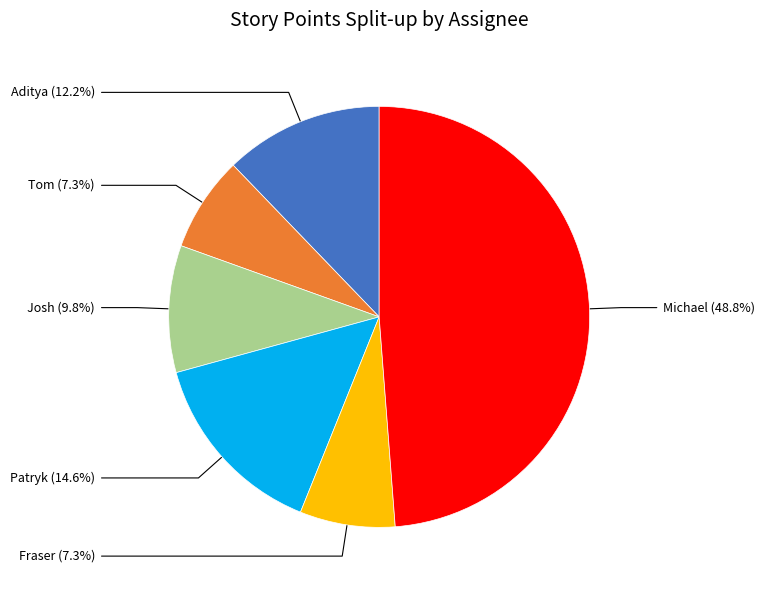

To the nearest percent, what is the average slice percentage?

17%